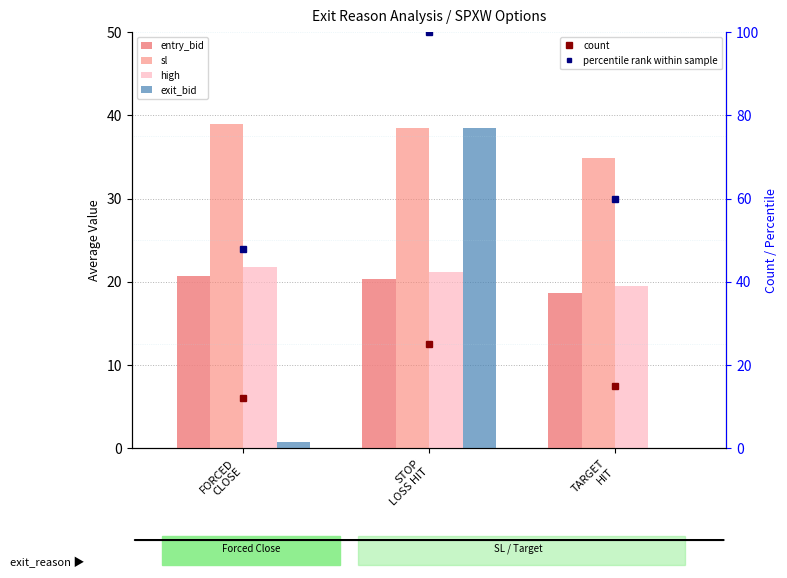

Which category has the highest value across all series?

STOP
LOSS HIT